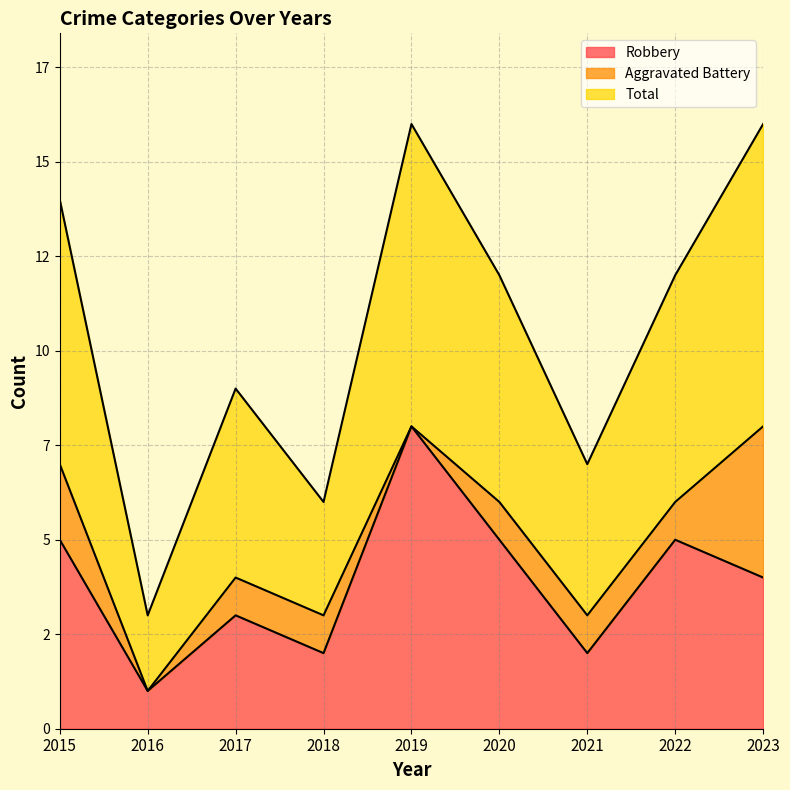

What are all the series names shown in the legend?

Robbery, Aggravated Battery, Total